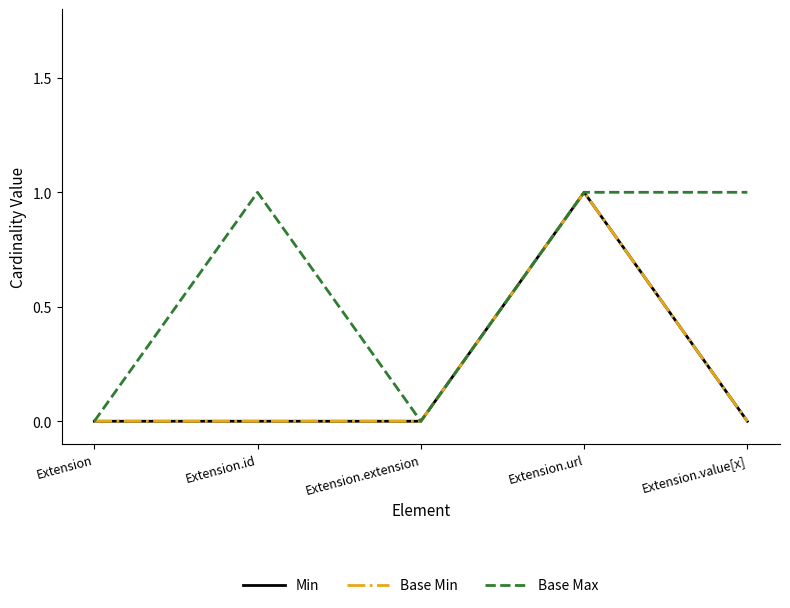

Does the chart display data point markers on the line(s)?

No